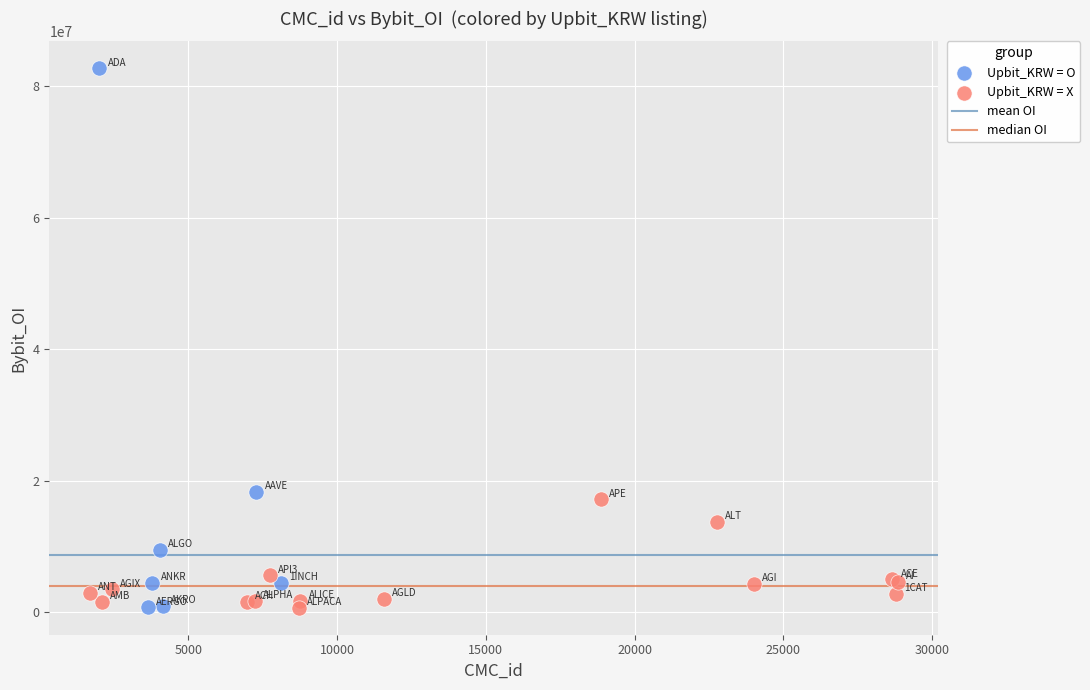

Which series has the largest Y range (max minus min)?

Upbit_KRW = O